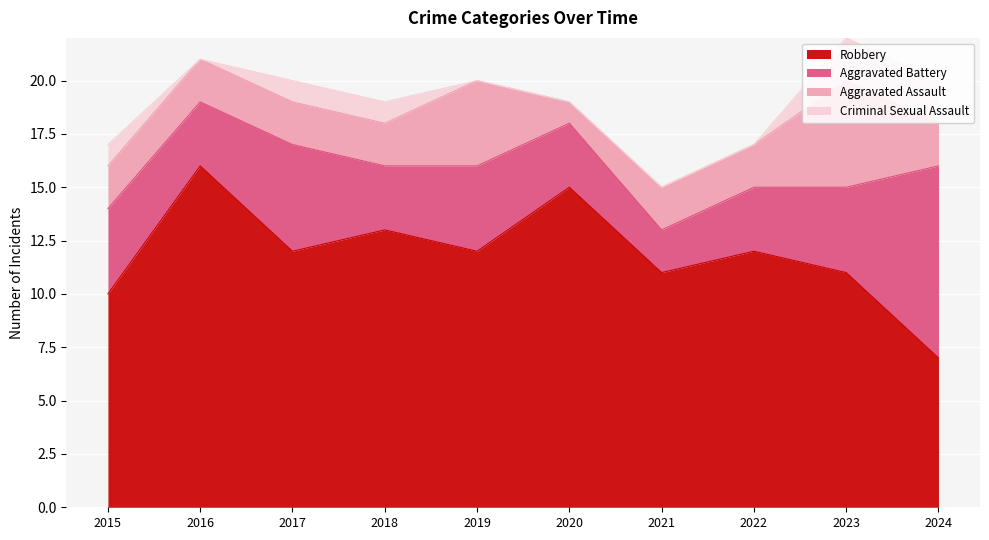

At which label does Aggravated Battery reach its peak?

2024